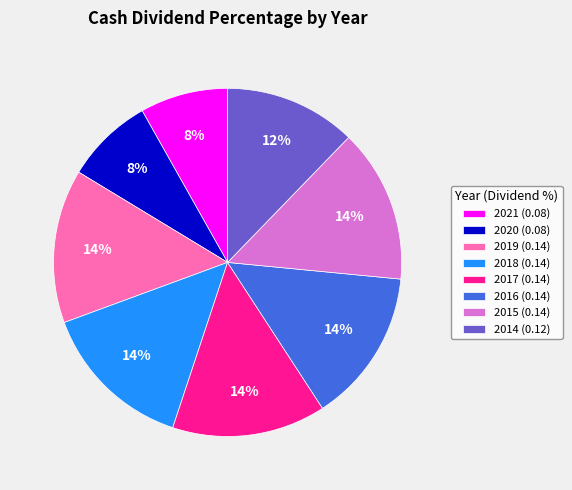

What percentage is the 2019 slice, to the nearest percent?

14%